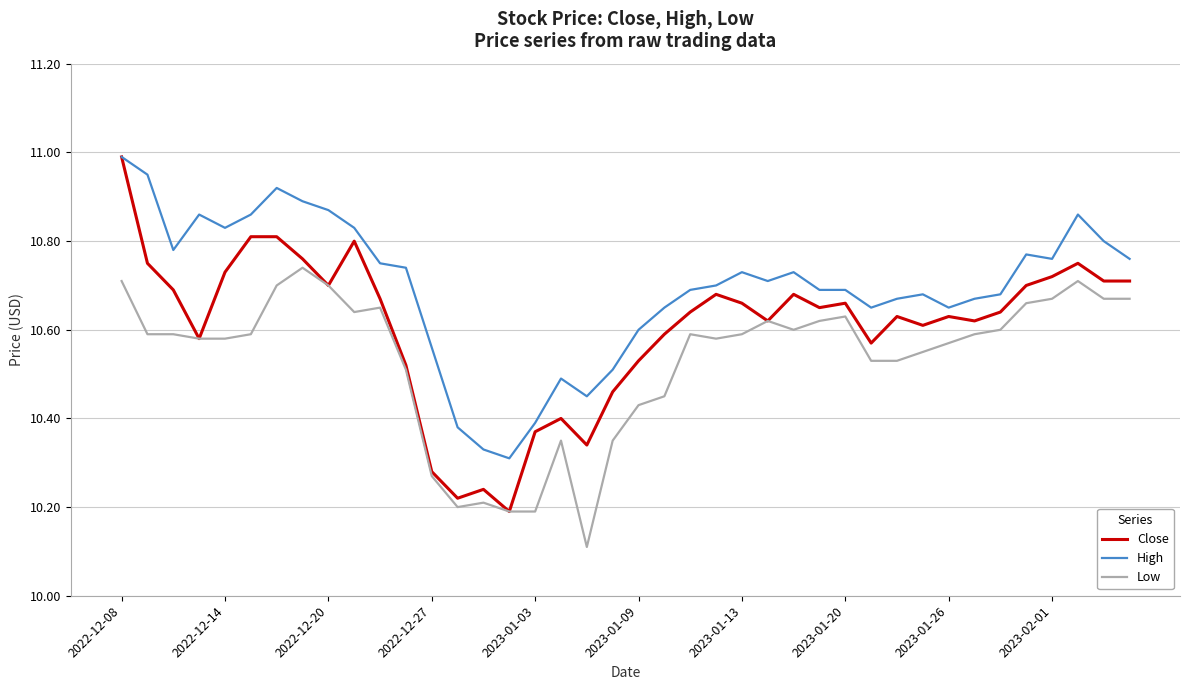

True or false: Low and High cross at least once.

False